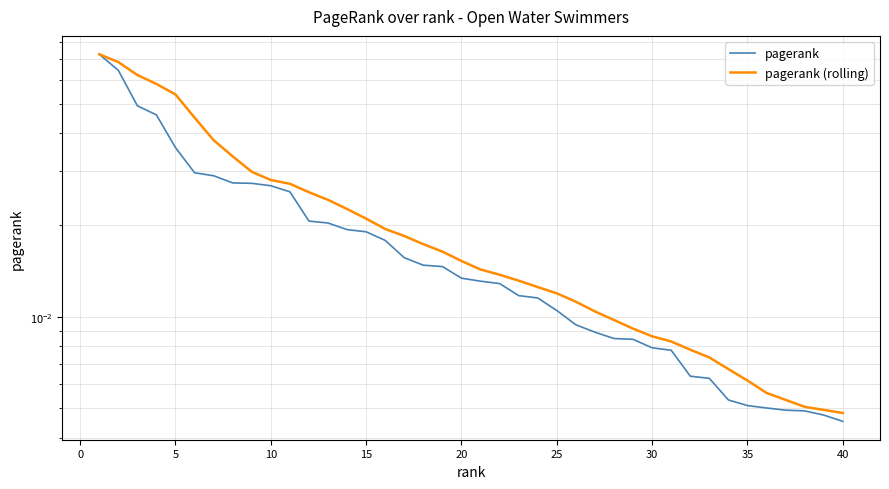

The value of pagerank (rolling) at 5 is 0.1. True or false?

False